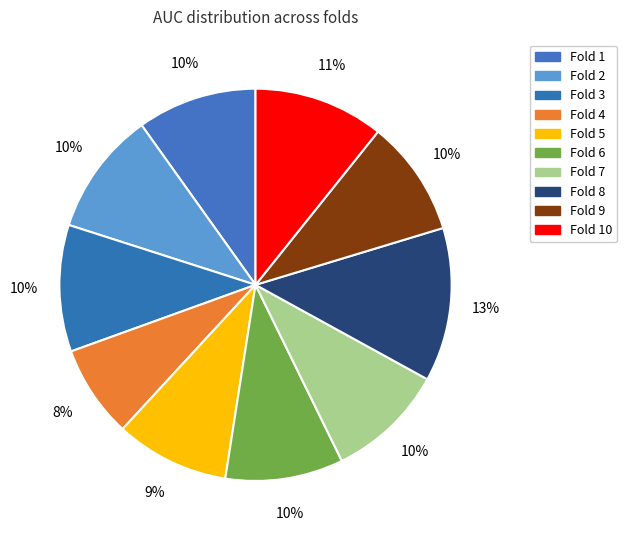

How many segments does this pie chart have?

10